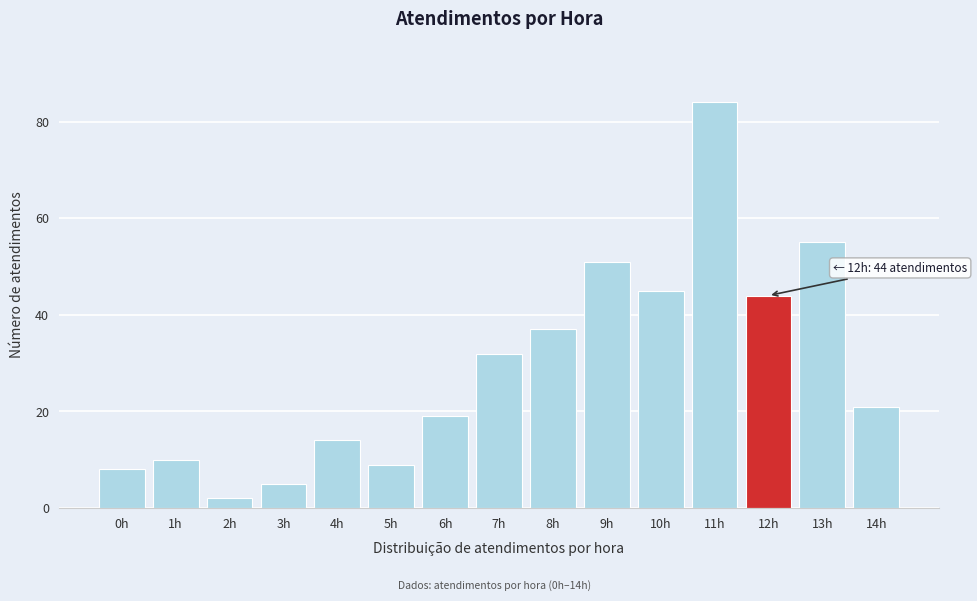

Reading left to right, list all the values displayed in this chart.

8	10	2	5	14	9	19	32	37	51	45	84	44	55	21